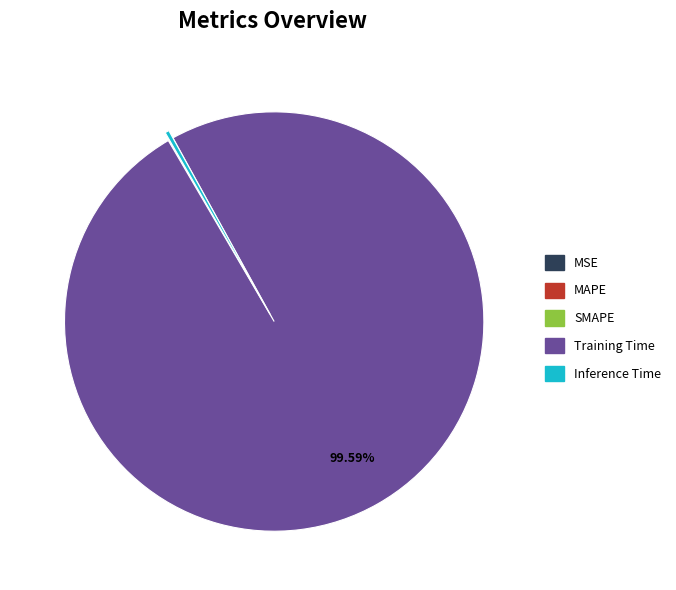

What is the majority slice?

Training Time